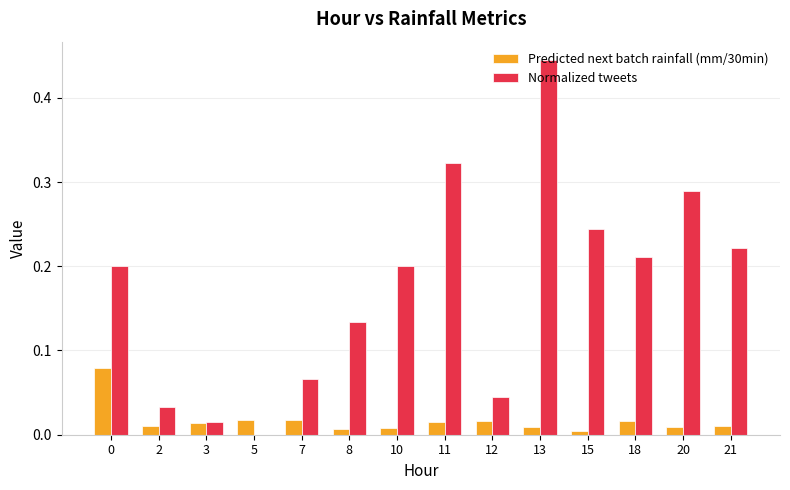

The Predicted next batch rainfall (mm/30min) series shows 0.0 at 3. True or false?

True